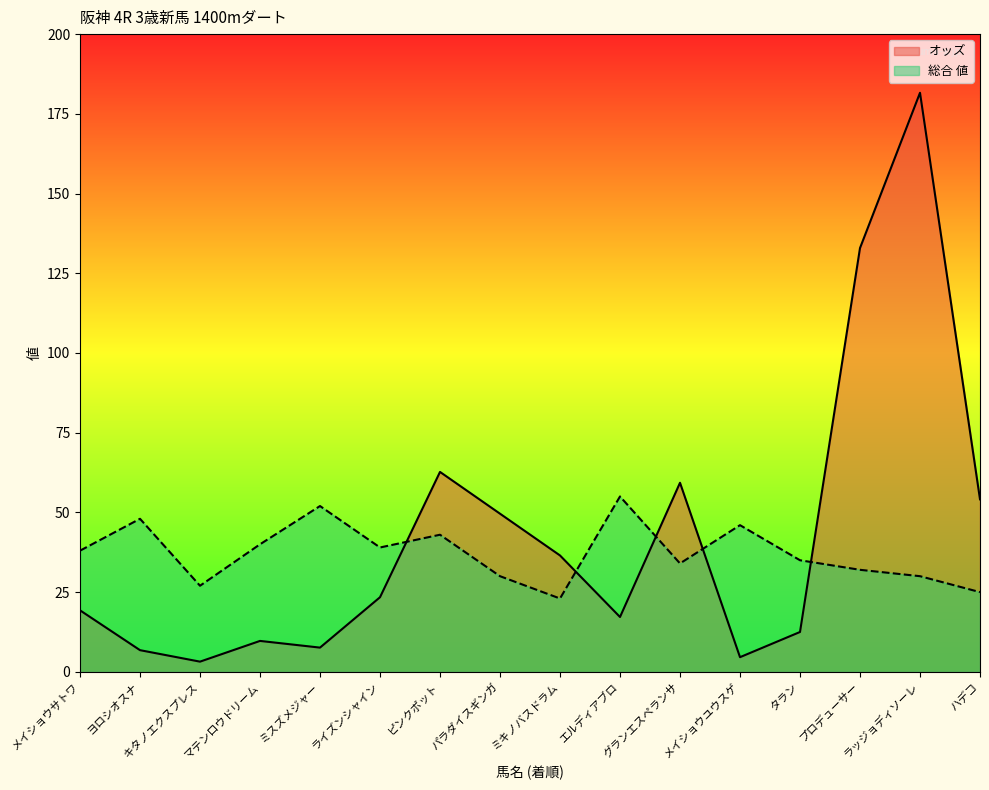

Is it true that 総合 値 equals 44.8 at グランエスペランサ?

False